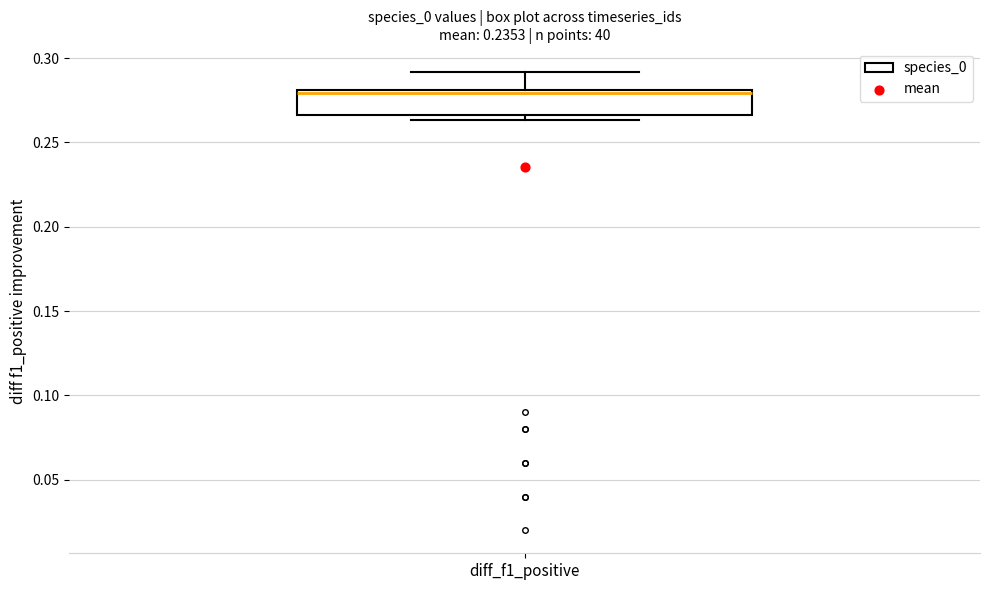

Where is the upper edge of the box for diff_f1_positive on the y-axis? The values are not printed on the chart, so give them approximately, as read against the axis.

0.280